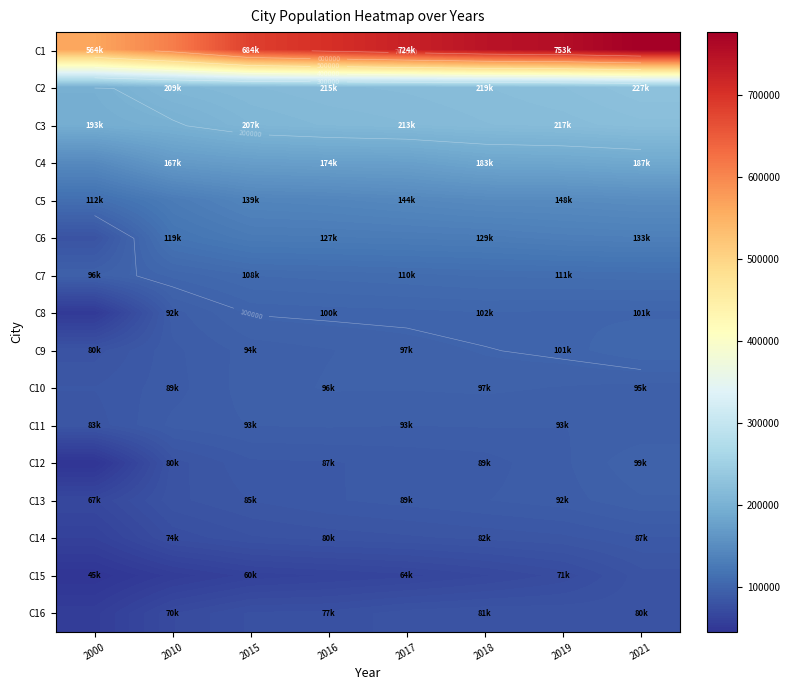

What is the difference between the highest and lowest values at 2010?

555899